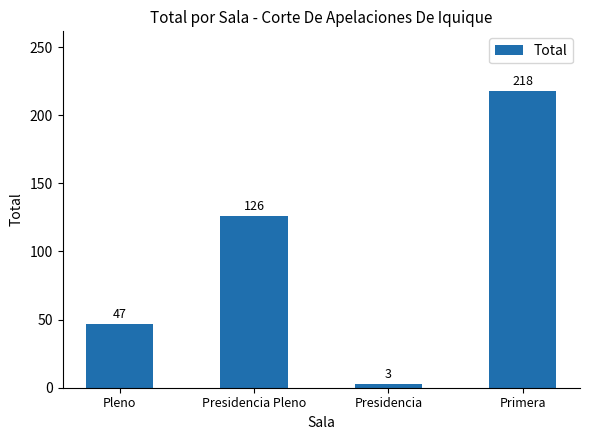

What is the label of the 2nd bar from the right?

Presidencia